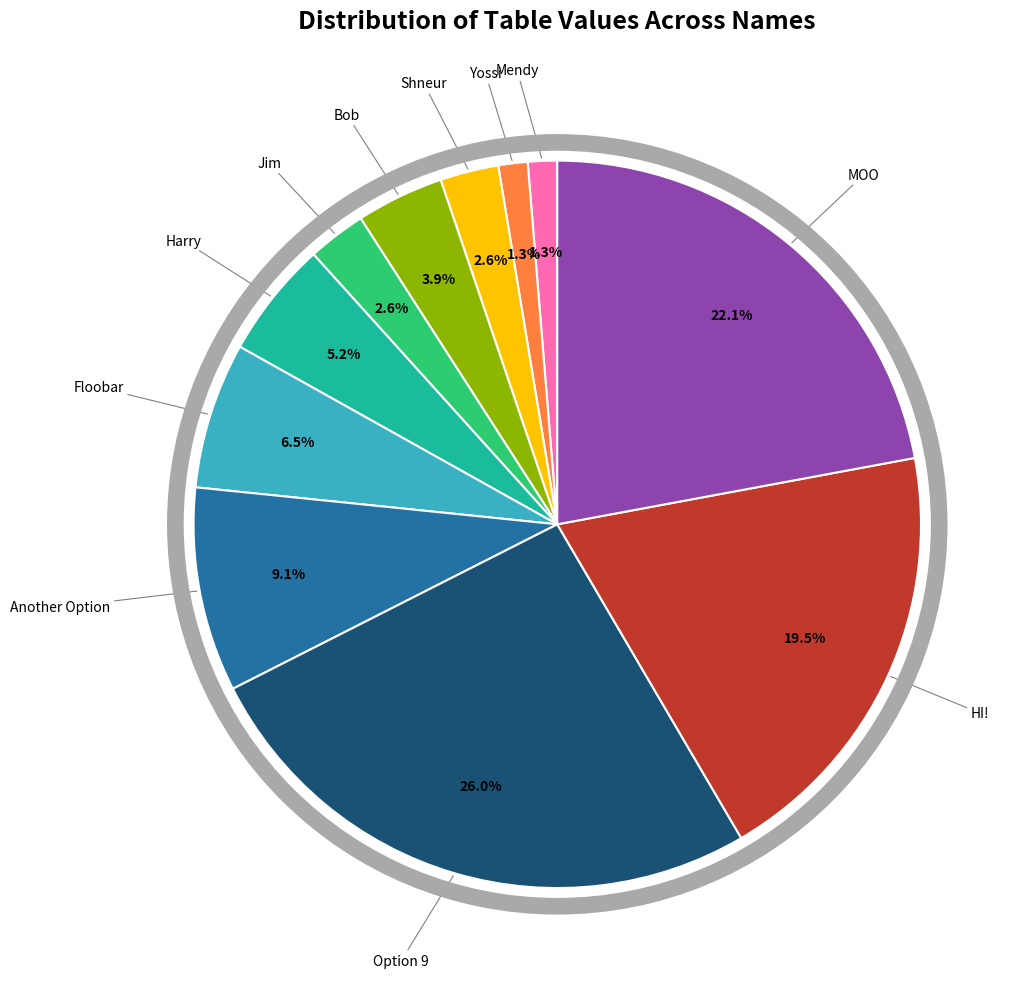

What percentage is the MOO slice, to the nearest percent?

22%